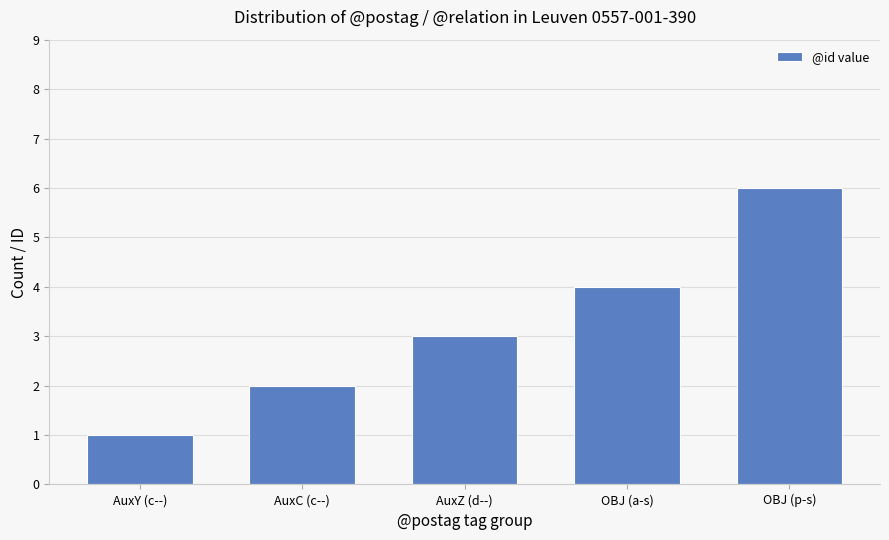

Count the values in the range 2 to 4.

3